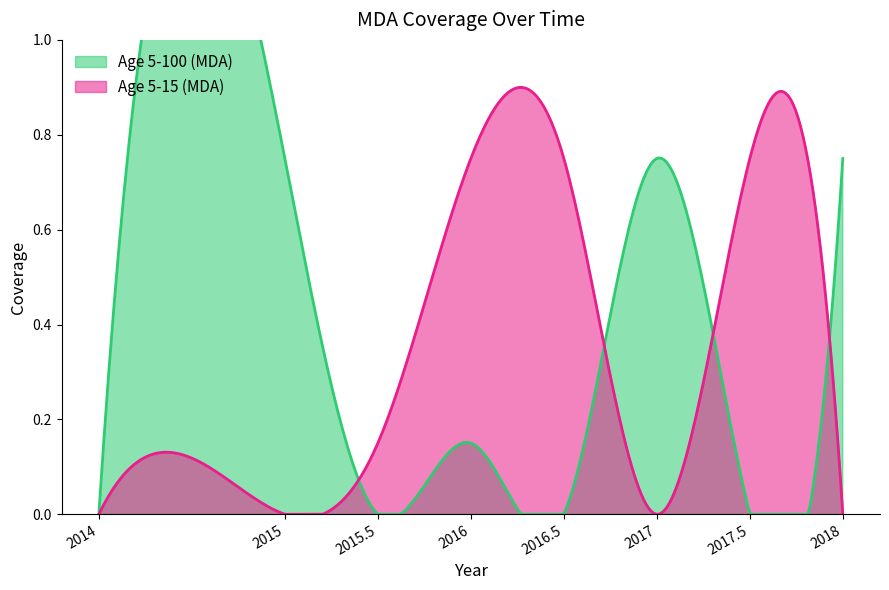

True or false: Age 5-15 (MDA) has a value of 0.0 at 2015.

True